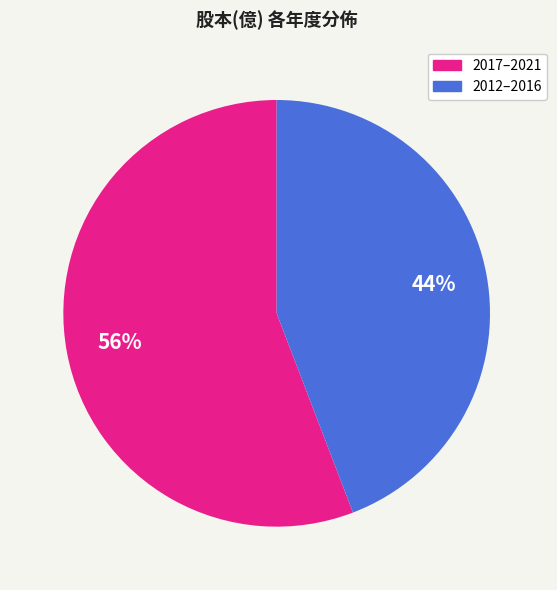

Count the number of slices in the pie.

2